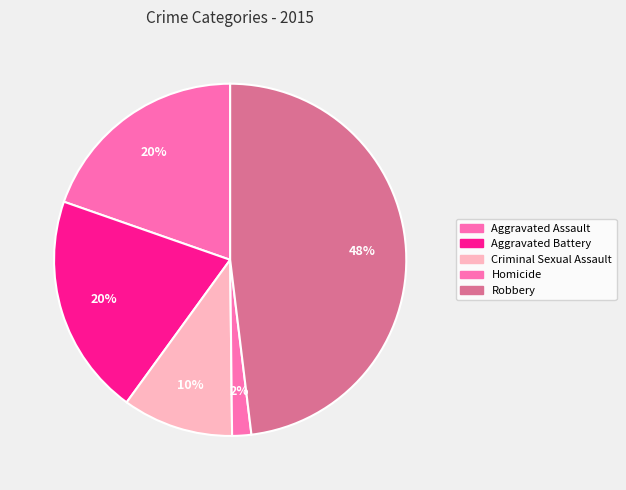

Does Criminal Sexual Assault represent more than half of the total?

No